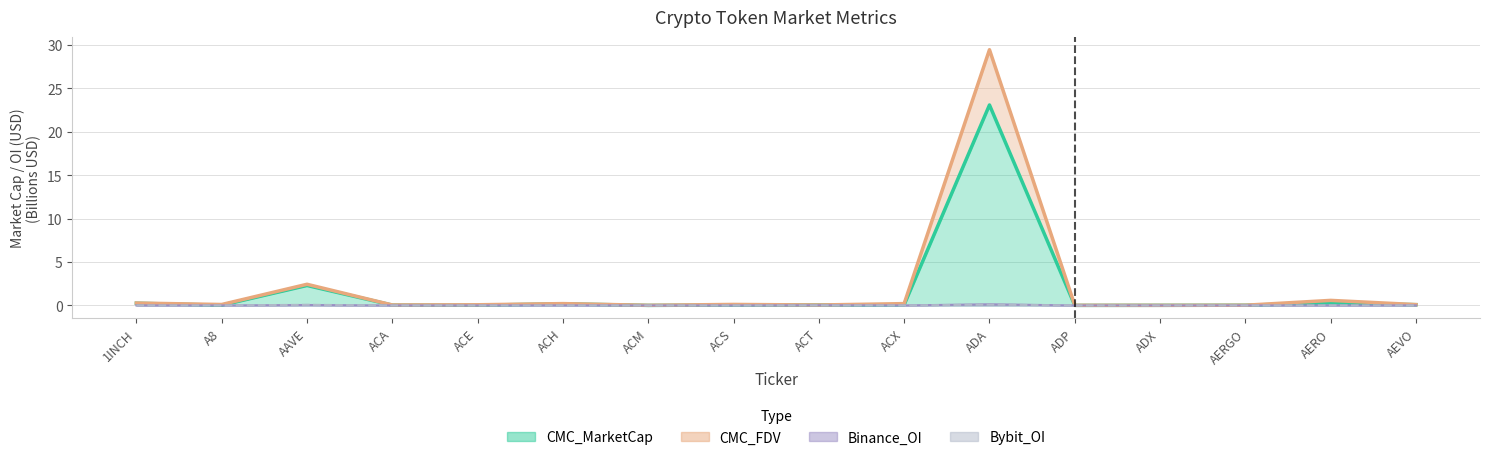

What are all the series names shown in the legend?

CMC_MarketCap, CMC_FDV, Binance_OI, Bybit_OI